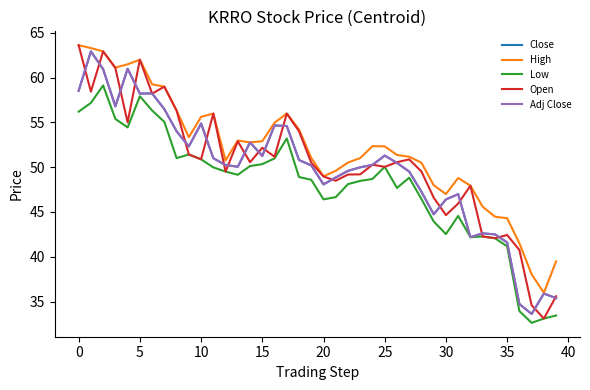

What is the difference between the maximum and second lowest values in the Close series?

28.2